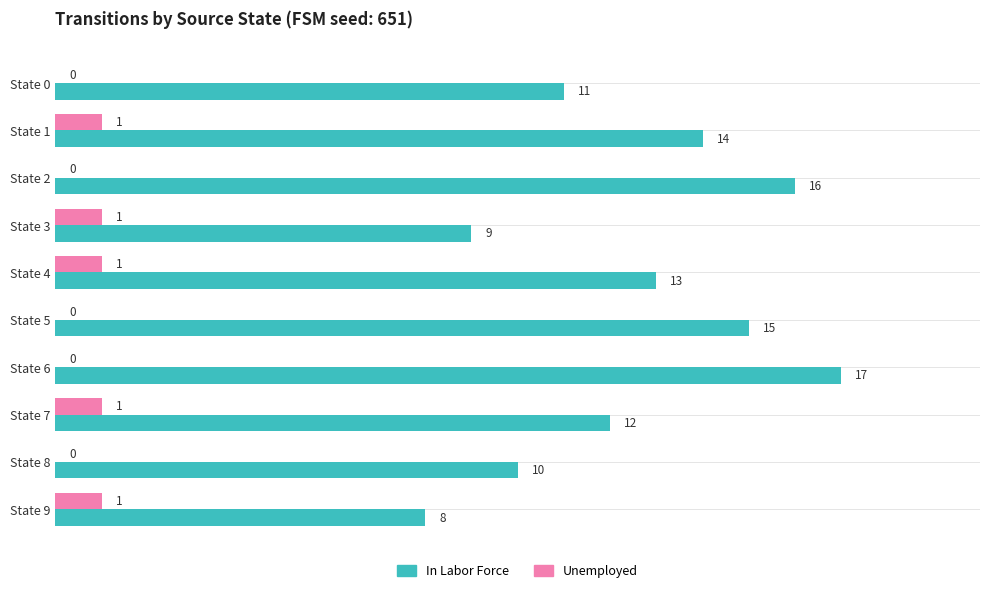

True or false: Unemployed has a value of 0 at State 4.

False